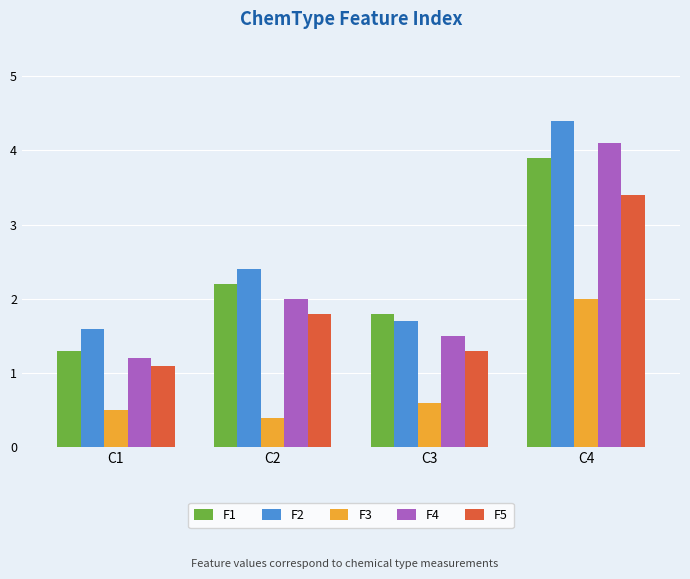

Read the F5 value at C4.

3.4